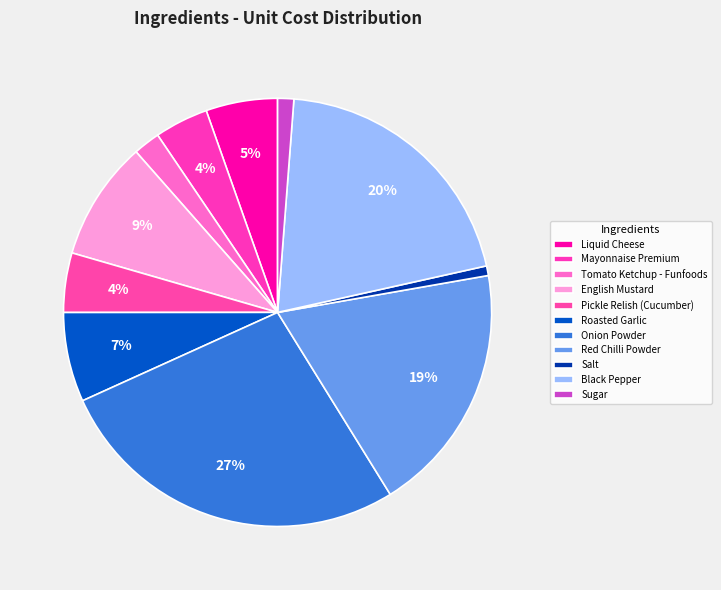

Rank the categories by value from lowest to highest.

Salt, Sugar, Tomato Ketchup - Funfoods, Mayonnaise Premium, Pickle Relish (Cucumber), Liquid Cheese, Roasted Garlic, English Mustard, Red Chilli Powder, Black Pepper, Onion Powder